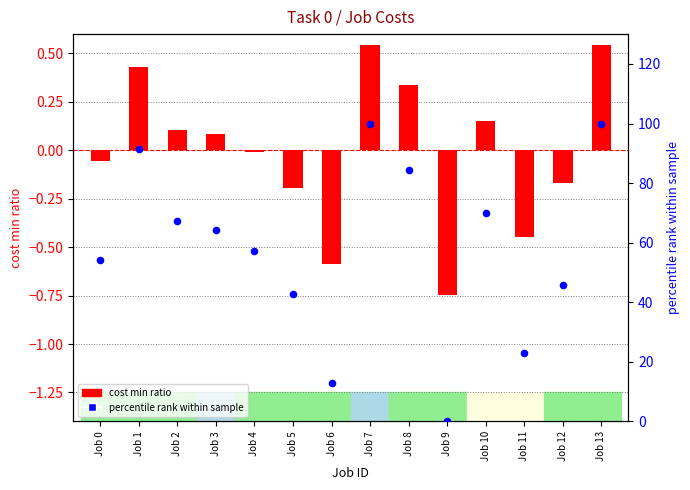

Which series contains the highest Y value?

percentile rank